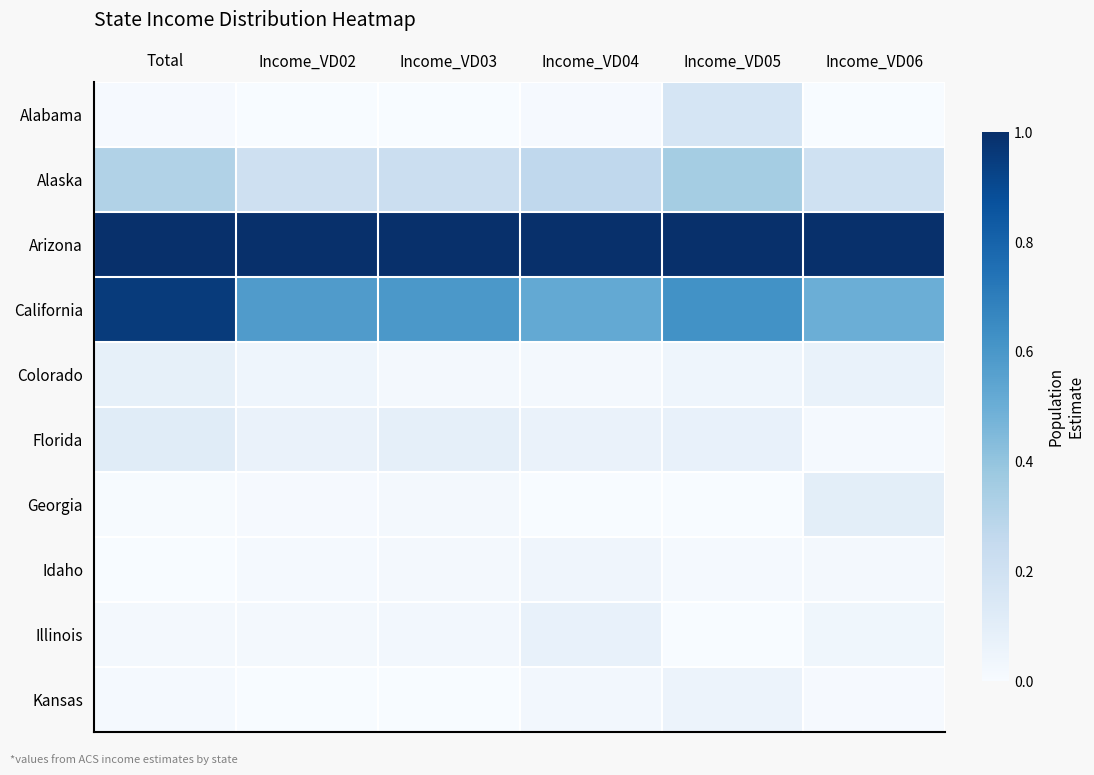

What is the difference between the highest and lowest values at Income_VD03?

1.0